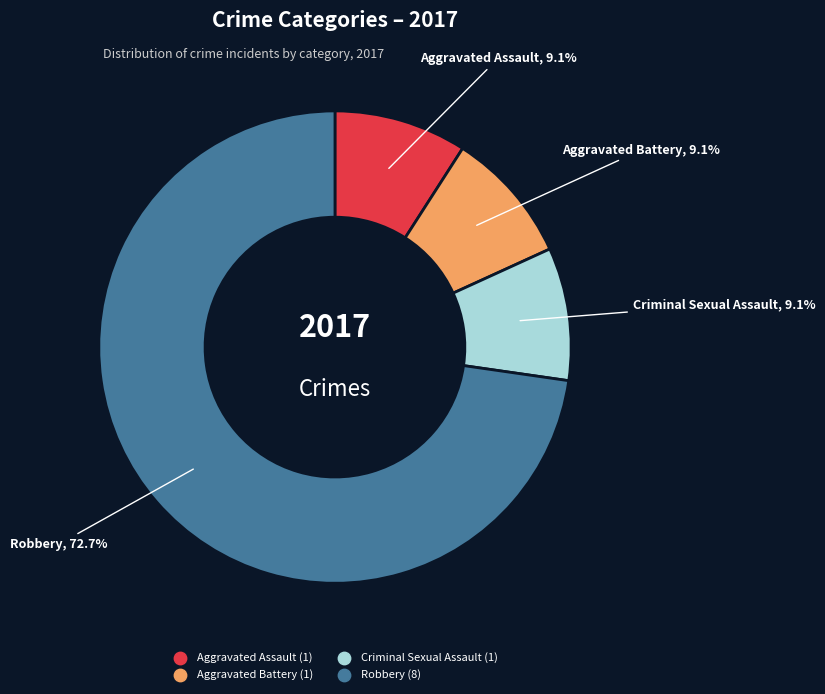

Count the number of slices in the pie.

4